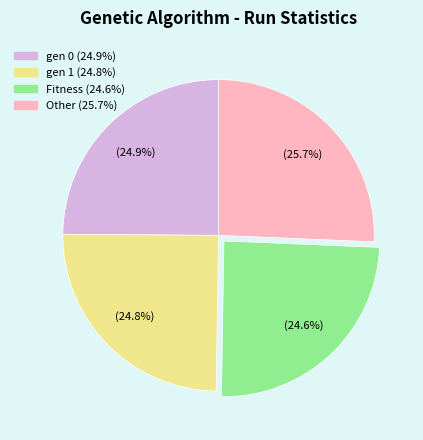

True or false: Other accounts for 26% of the total.

True